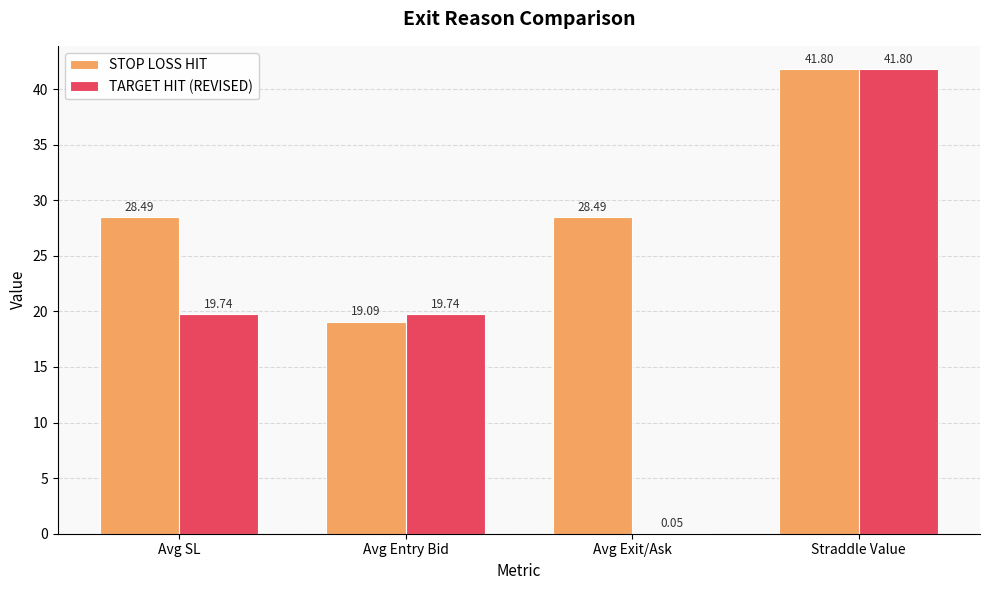

What are all the series names shown in the legend?

STOP LOSS HIT, TARGET HIT (REVISED)